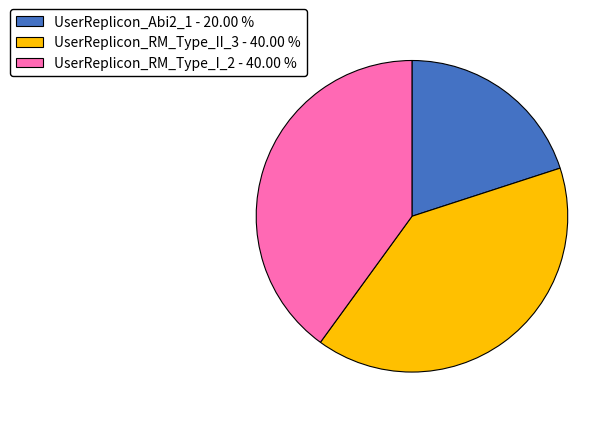

Is the sum of UserReplicon_RM_Type_II_3 and UserReplicon_RM_Type_I_2 greater than half?

Yes